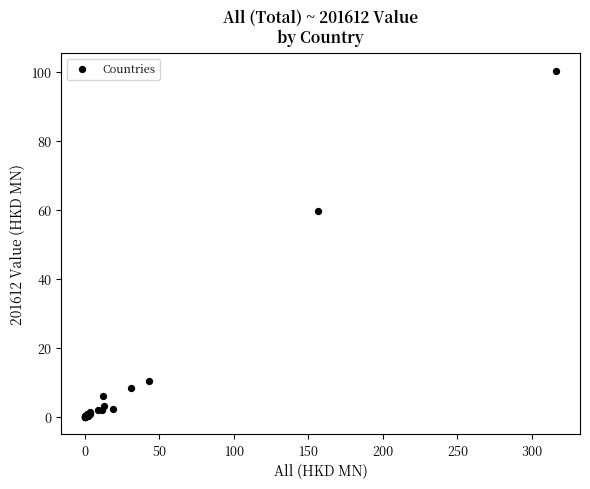

What Y value in the scatter plot is closest to 50?

59.7